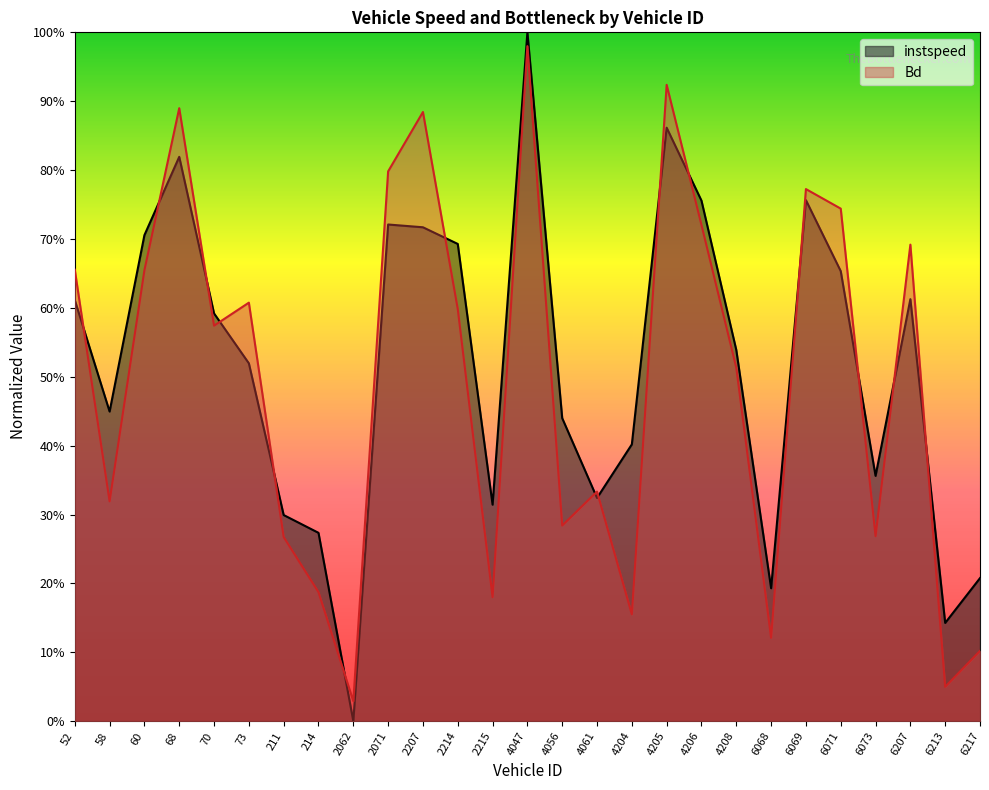

The Bd series shows 0.9 at 4205. True or false?

True